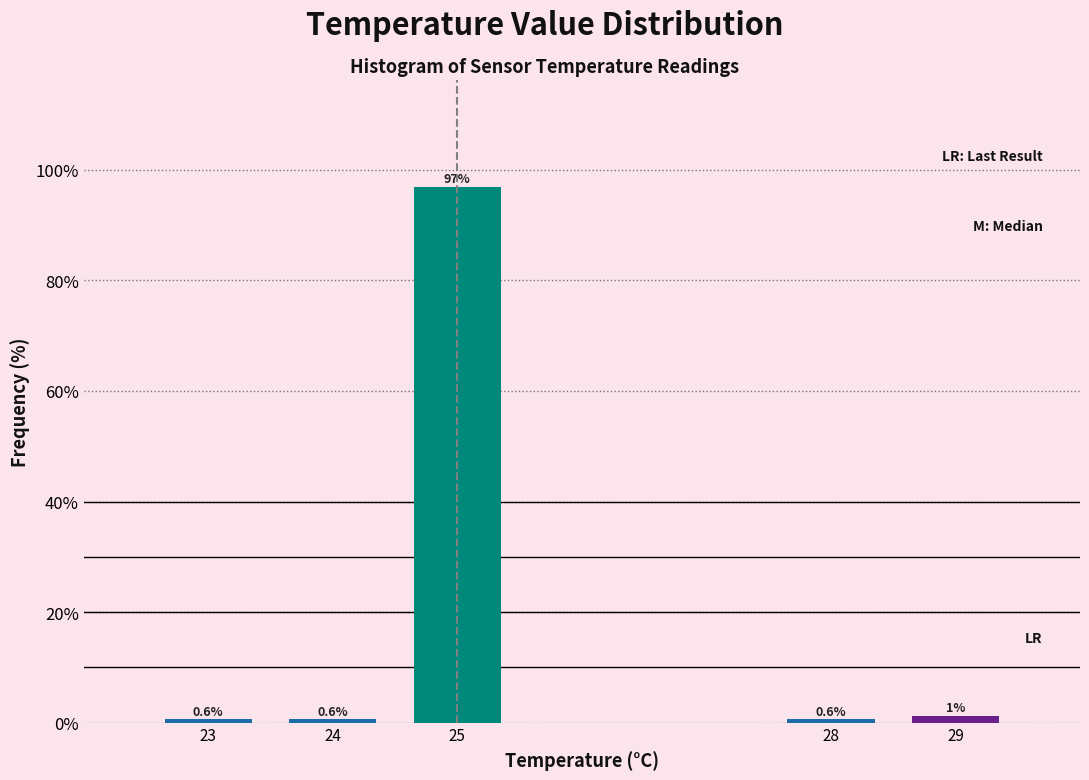

What is the difference between the second highest and second lowest values?

0.6